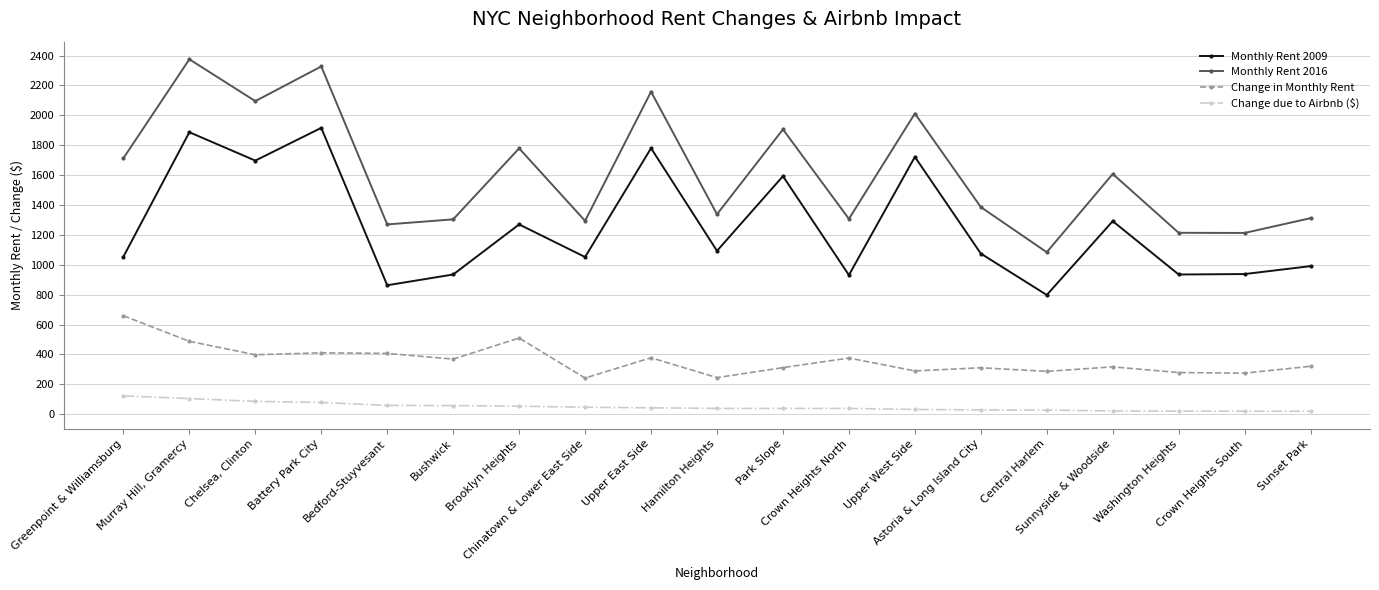

Rank the series by their average value, from lowest to highest.

Change due to Airbnb ($), Change in Monthly Rent, Monthly Rent 2009, Monthly Rent 2016